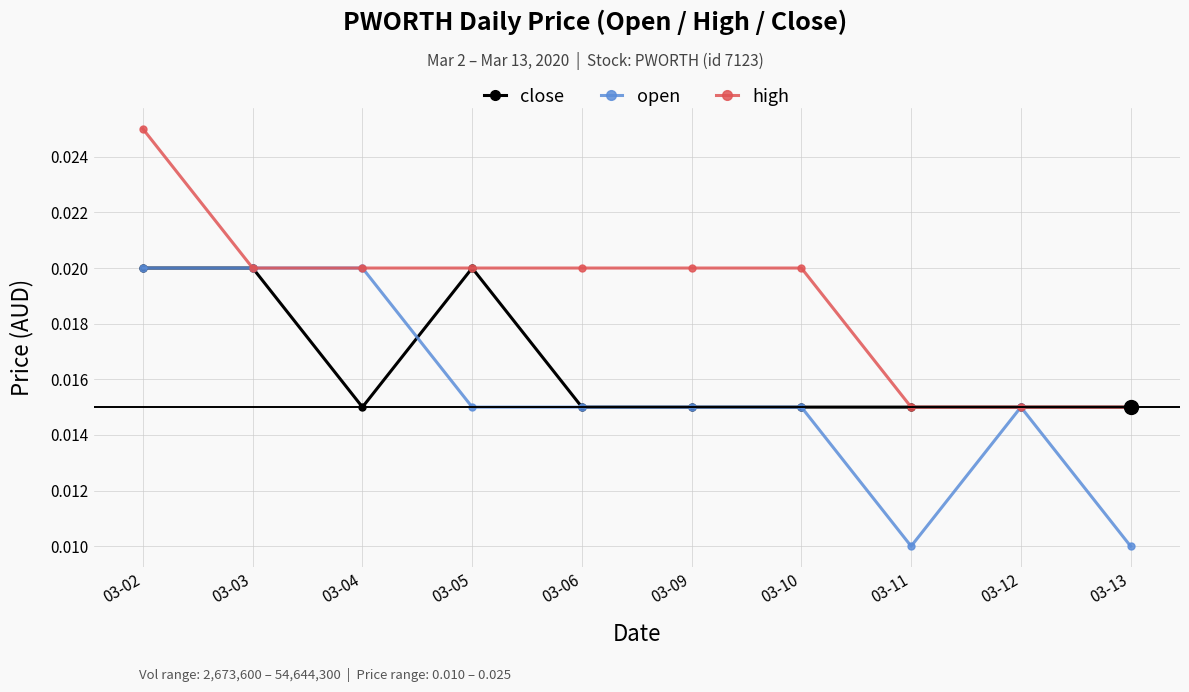

Which series has the largest total across all categories?

high